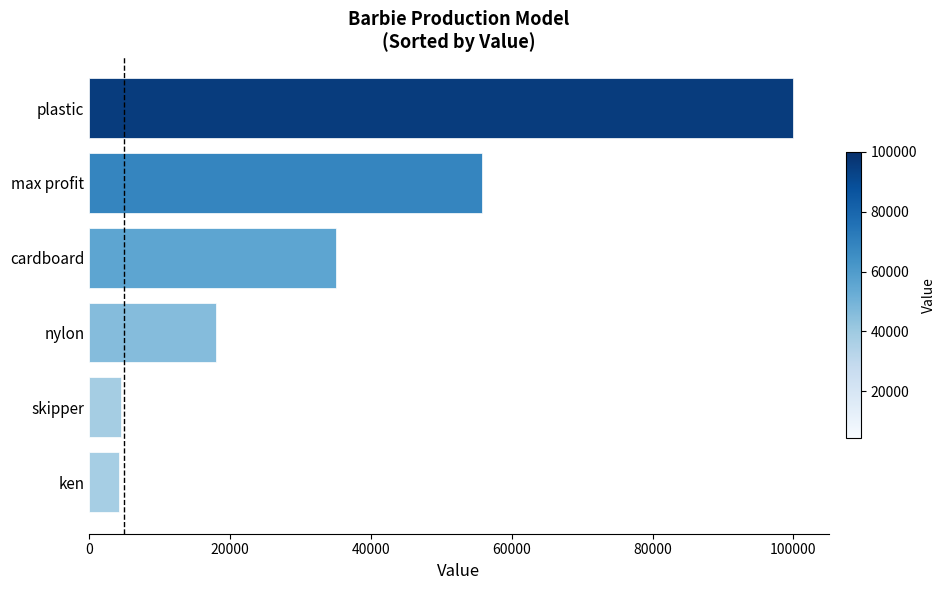

Approximately how many times larger is the value at max profit compared to ken?

13.1